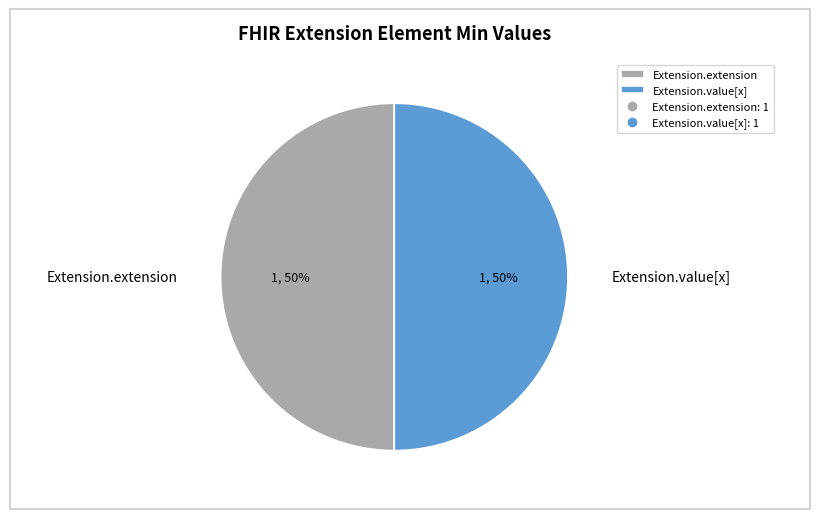

Approximately how many times larger is the value at Extension.extension compared to Extension.value[x]?

1.0